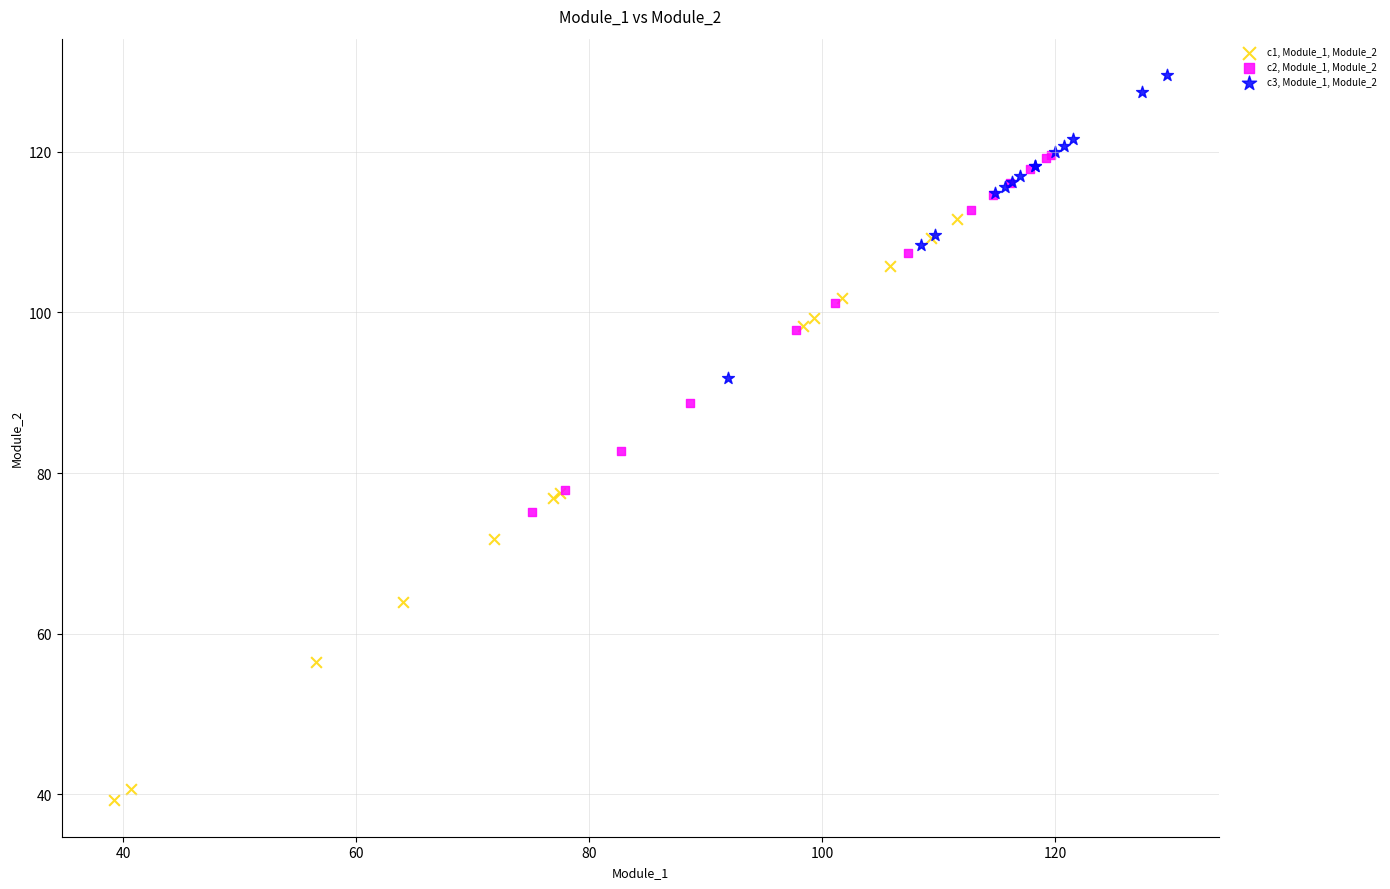

Which series has the widest spread of Y values?

c1, Module_1, Module_2